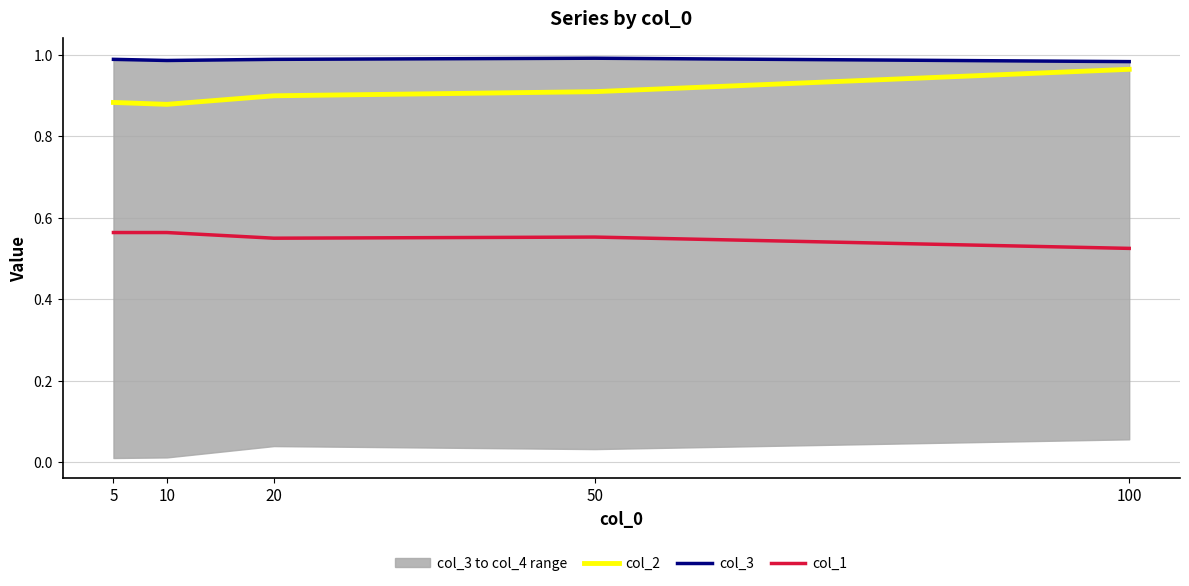

At 5, list the series in order from smallest to largest.

col_1, col_2, col_3